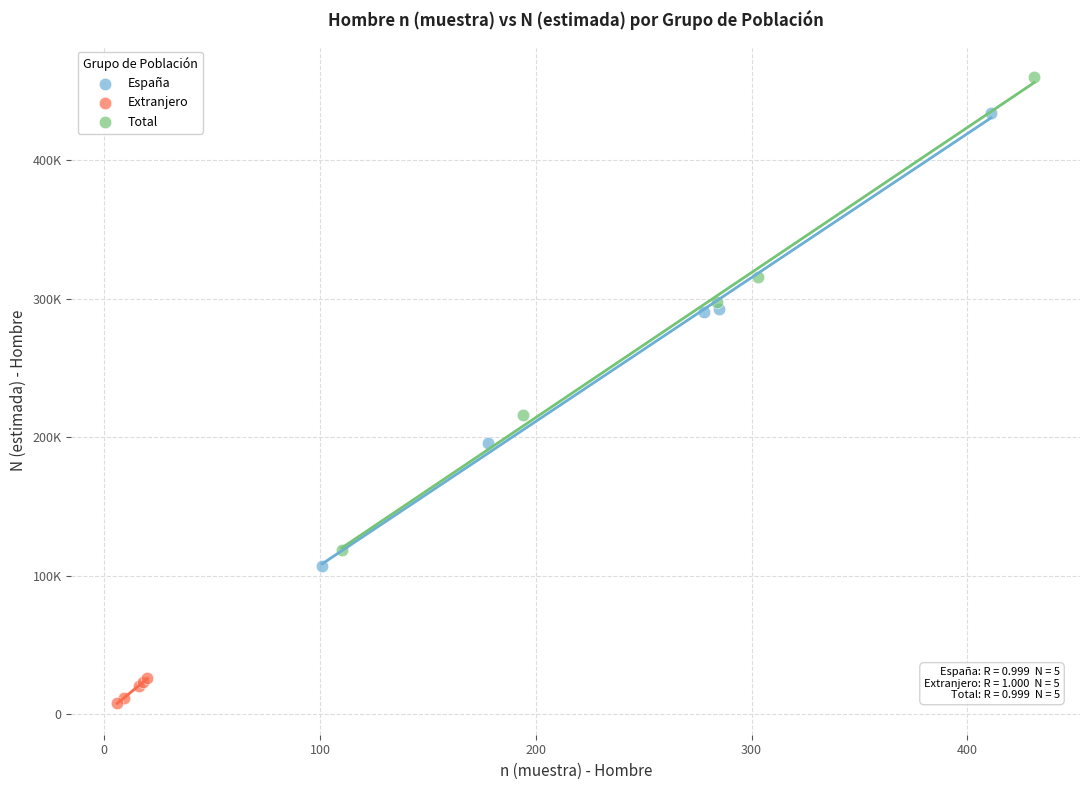

What are all the series names shown in the legend?

España, Extranjero, Total